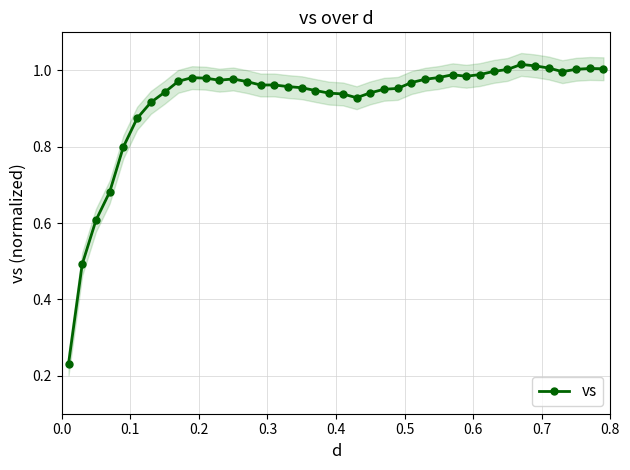

True or false: vs has more than 0 interior local peaks.

True